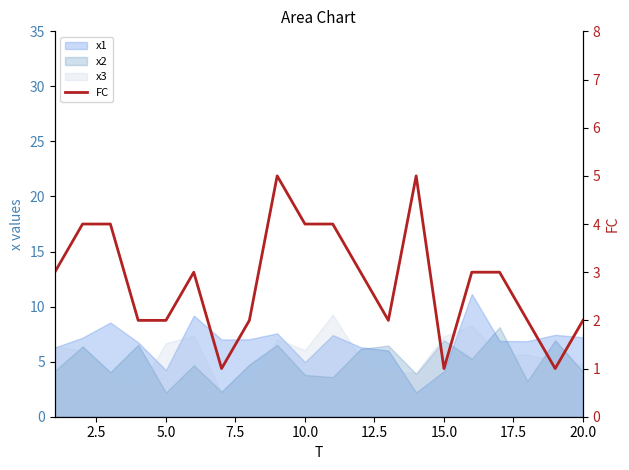

What is the average value?

3